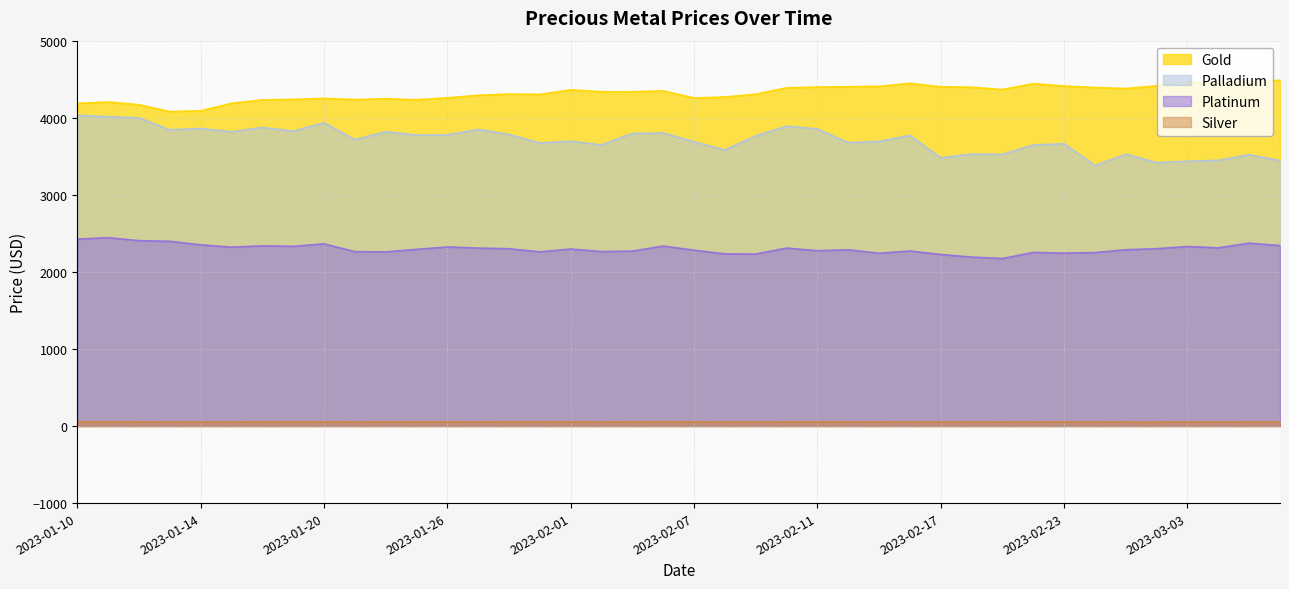

At how many categories does at least one series exceed 2047?

40